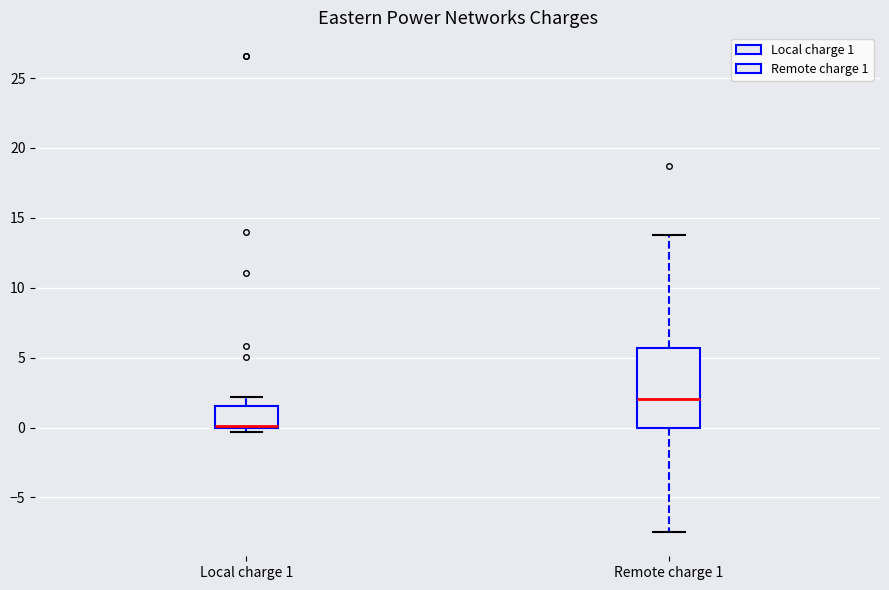

Reading left to right, read every box against the y-axis: the position of its median line, the range the box covers, and the ends of its whiskers. The values are not printed on the chart, so give them approximately, as read against the axis.

Local charge 1: median 0.0 (drawn on the box's lower edge), box 0.0 to 1.5, whiskers -0.5 to 2.0
Remote charge 1: median 2.0, box 0.0 to 5.5, whiskers -7.5 to 14.0